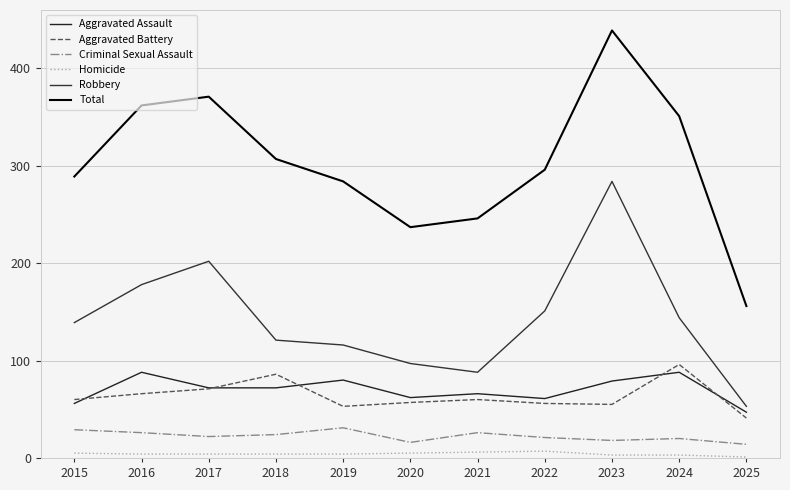

At which category does the chart reach its minimum across all series?

2025